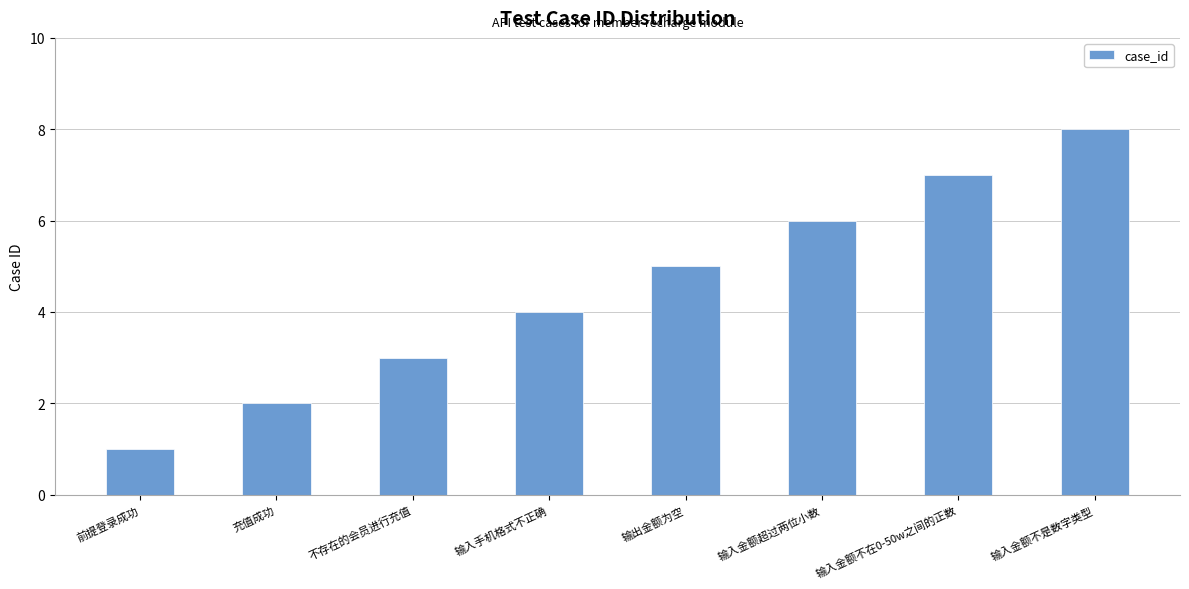

What is the smallest value displayed?

1